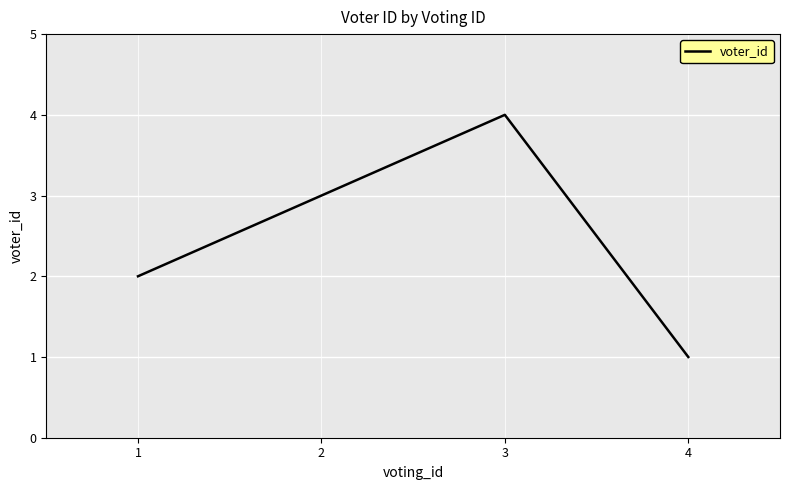

Reading left to right, what are all the values shown in this chart?

1=2	2=3	3=4	4=1